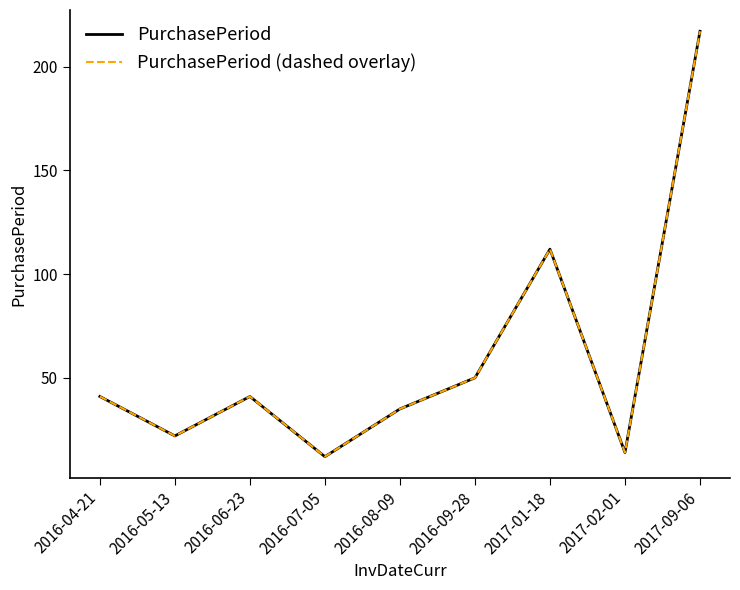

What position from the left is 2016-09-28?

6